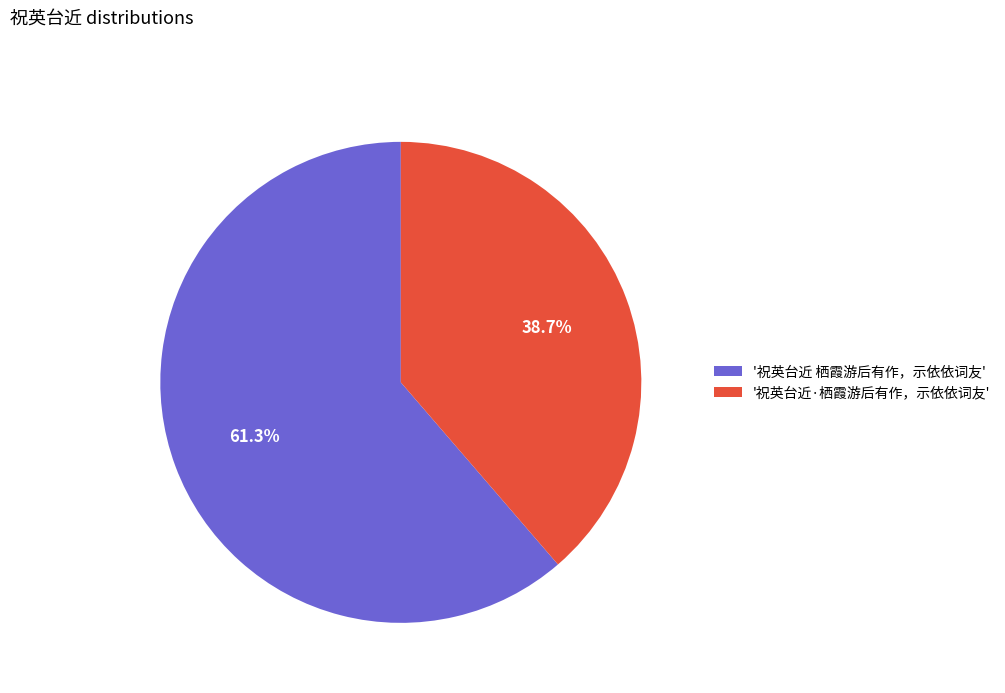

Approximately how many times larger is the value at '祝英台近 栖霞游后有作，示依依词友' compared to '祝英台近·栖霞游后有作，示依依词友'?

1.6